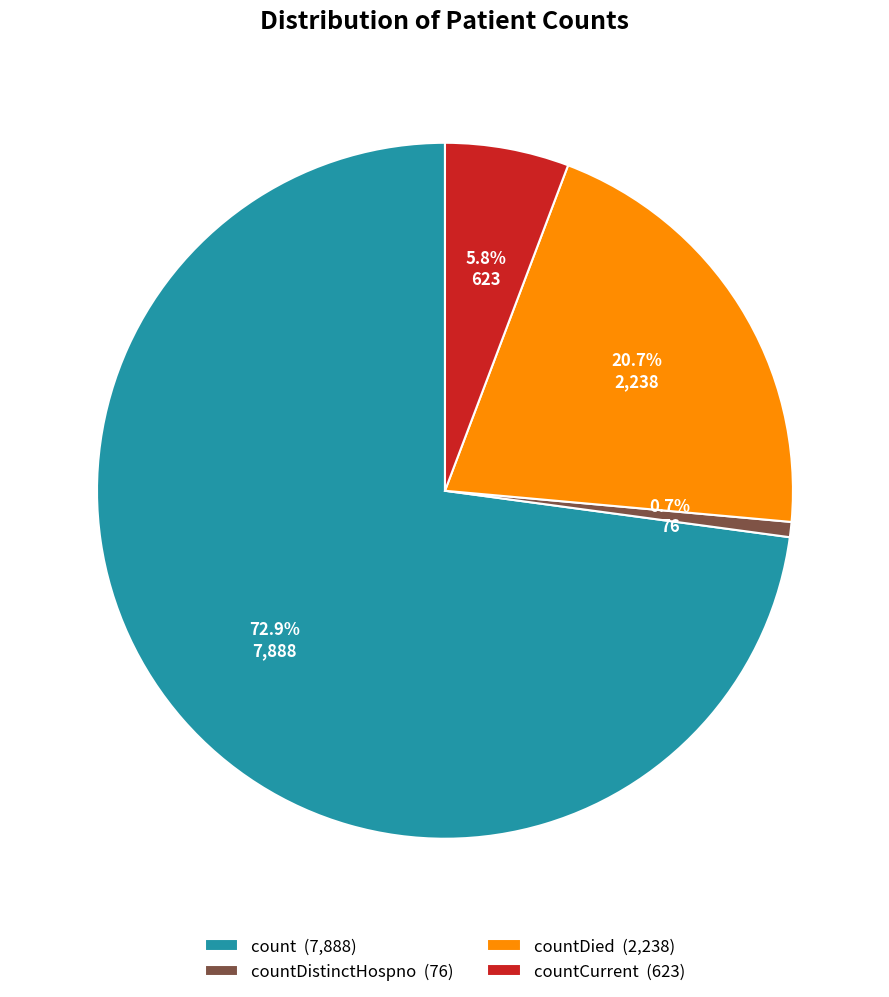

Which slice is the largest?

count (7,888)